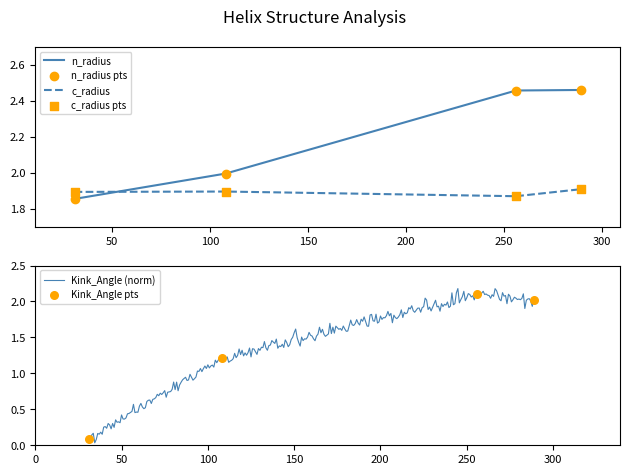

Is the value of c_radius at 31 greater than the value of Kink_Position at 31?

Yes